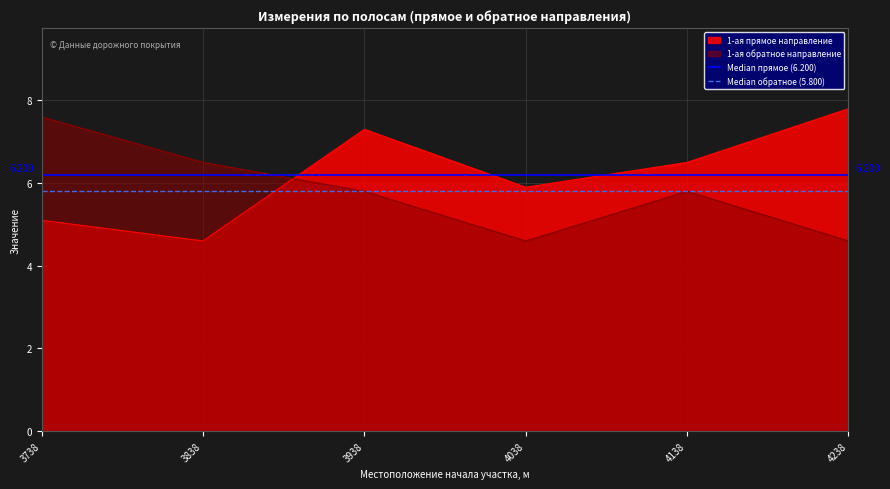

True or false: 1-ая прямое направление and 1-ая обратное направление intersect in this chart.

True